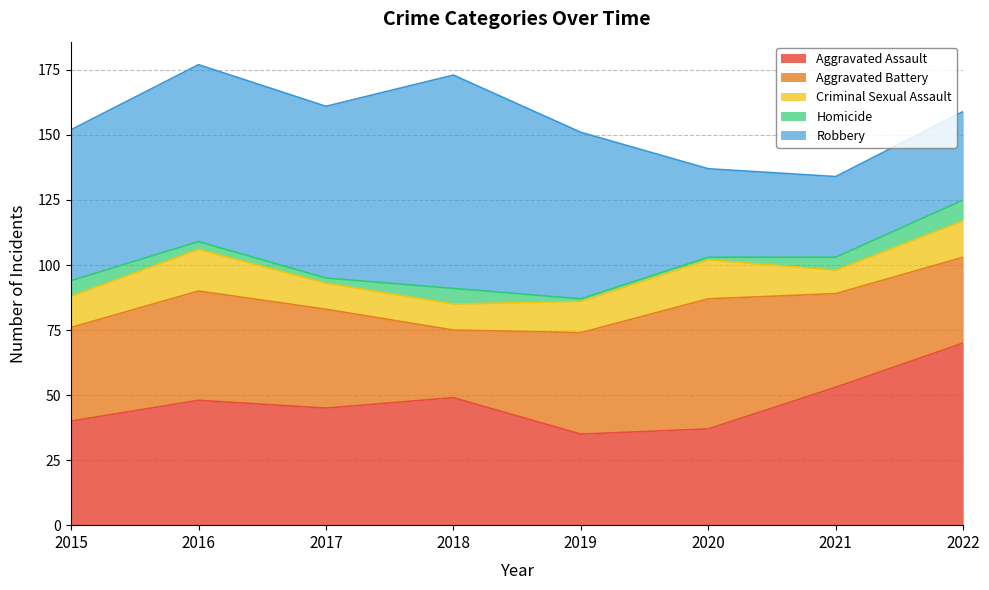

Does the chart display data point markers on the line(s)?

No